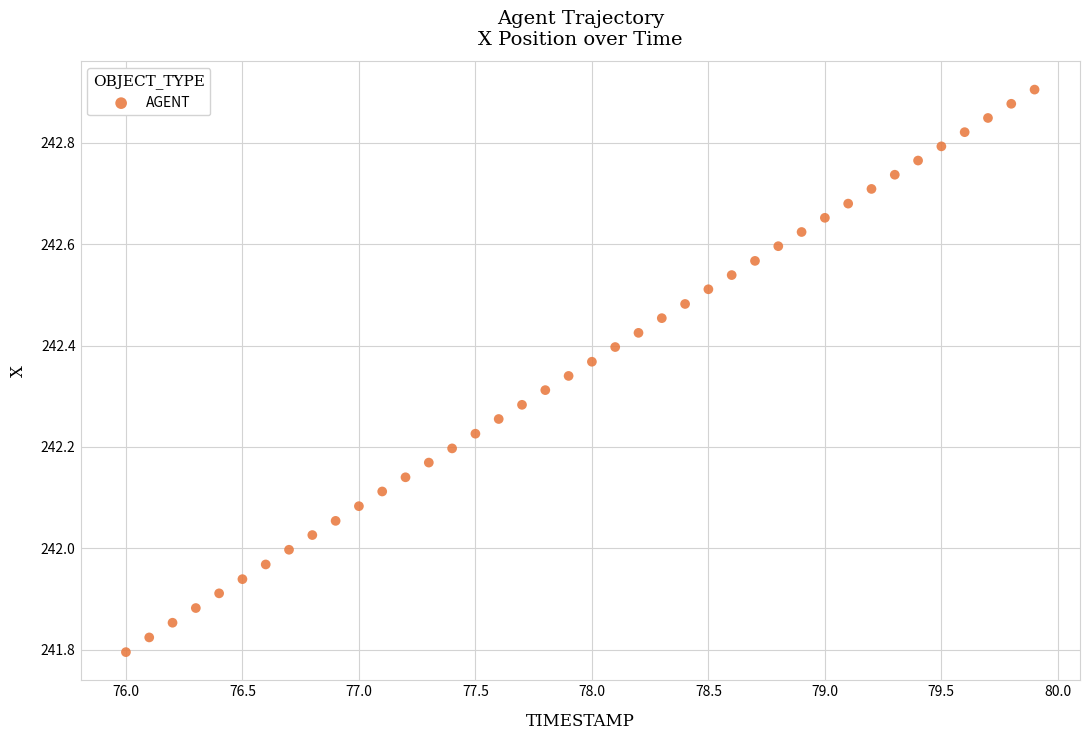

What is the range of Y values (max minus min)?

1.1